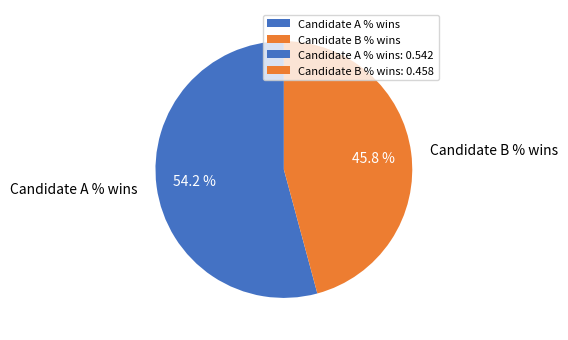

Which slice is the smallest?

Candidate B % wins